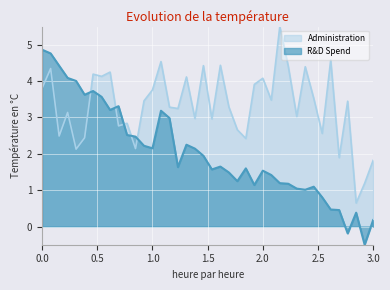

Which series has the largest range (max minus min)?

R&D Spend